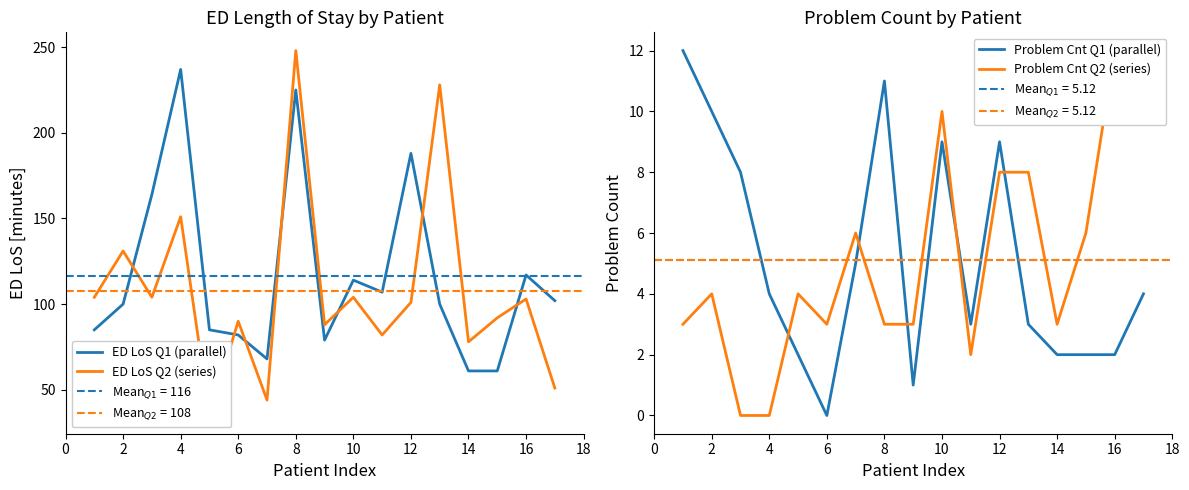

Is this an area chart (filled region under the line)?

No